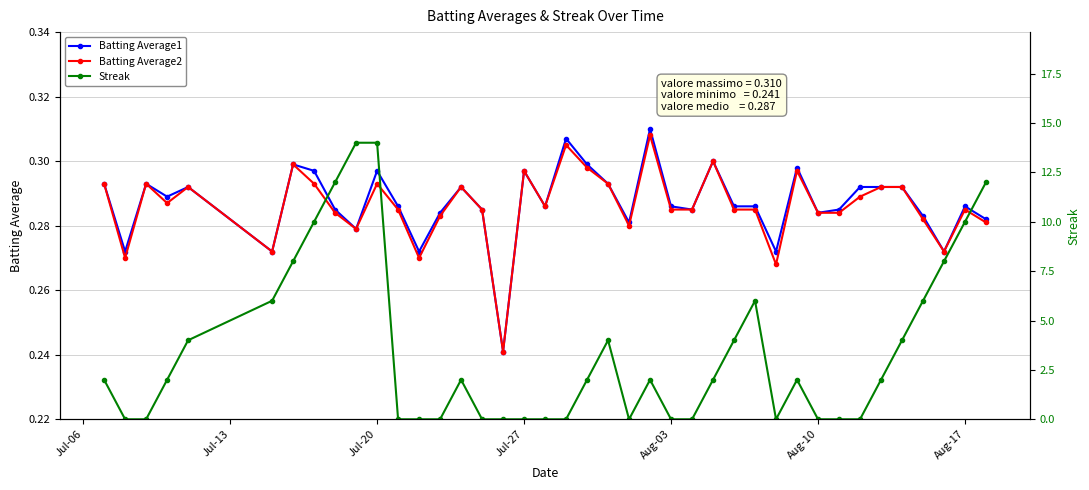

True or false: Batting Average1 has more than 0 interior local peaks.

True